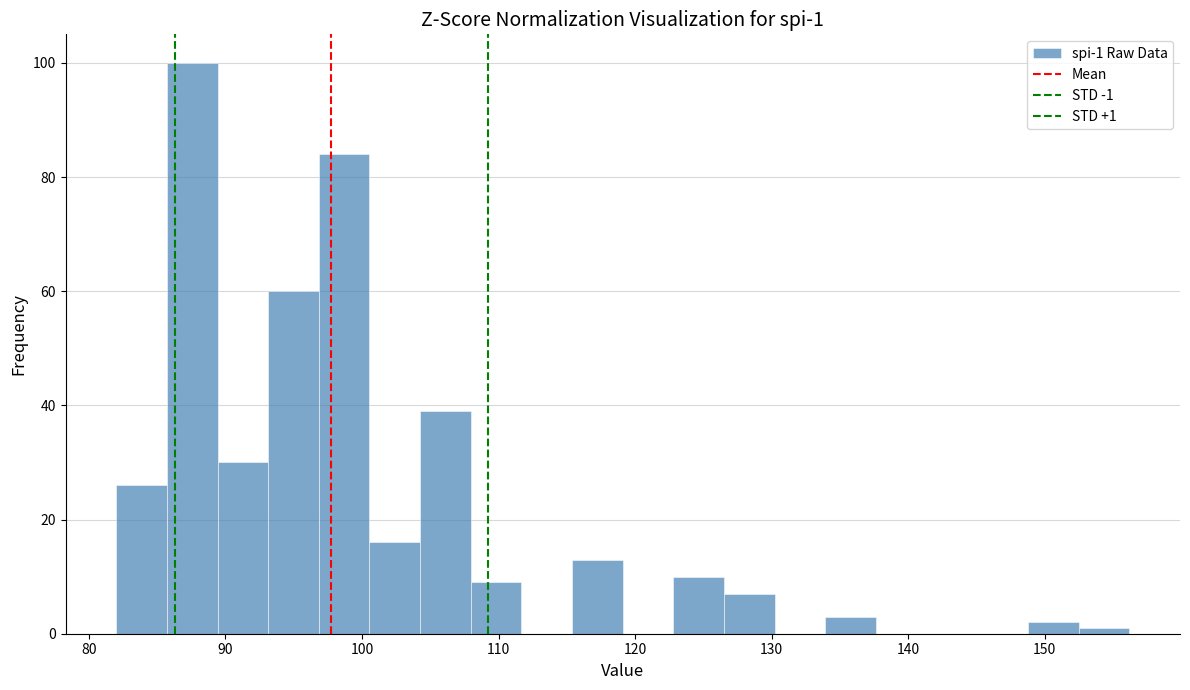

Around what value on the x-axis is the tallest bar? Give the approximate position of its centre, as read against the axis.

88